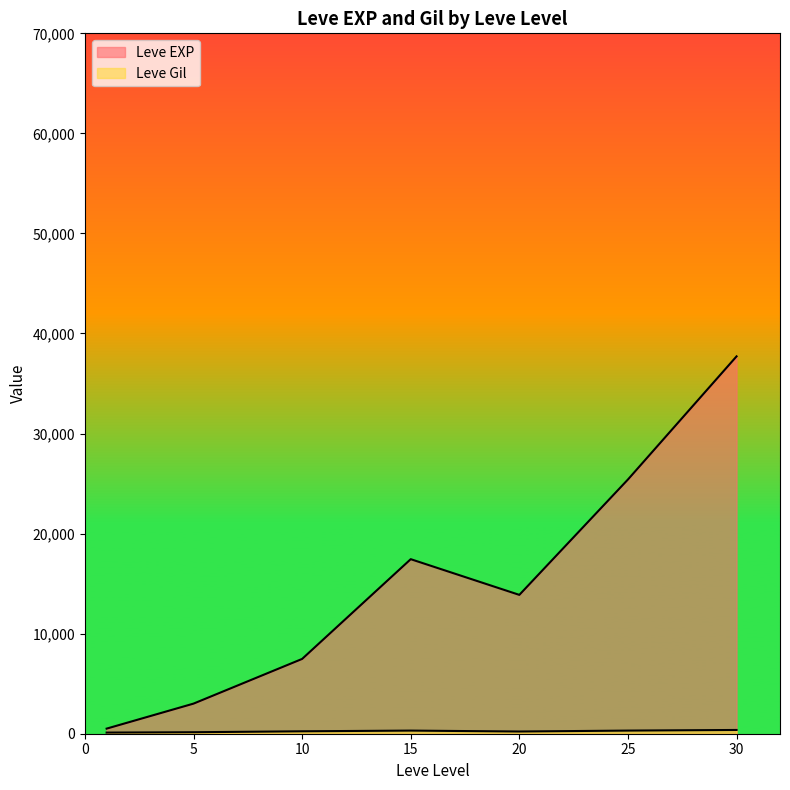

What is the approximate value of Leve Gil at 30, to the nearest 50?

450